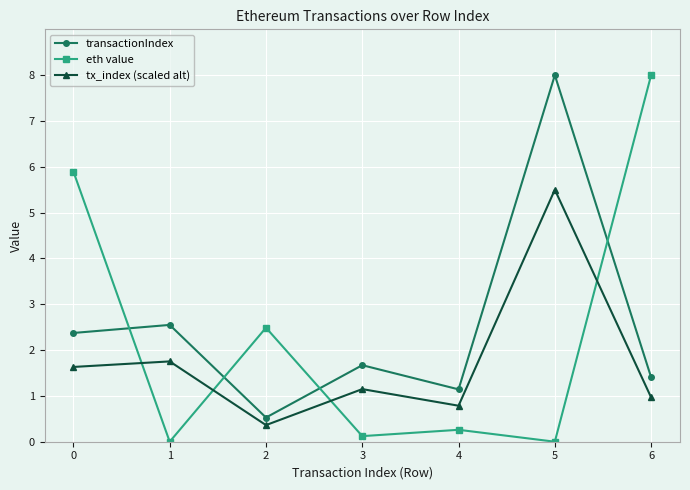

Is it true that eth value equals 0.1 at 3?

True